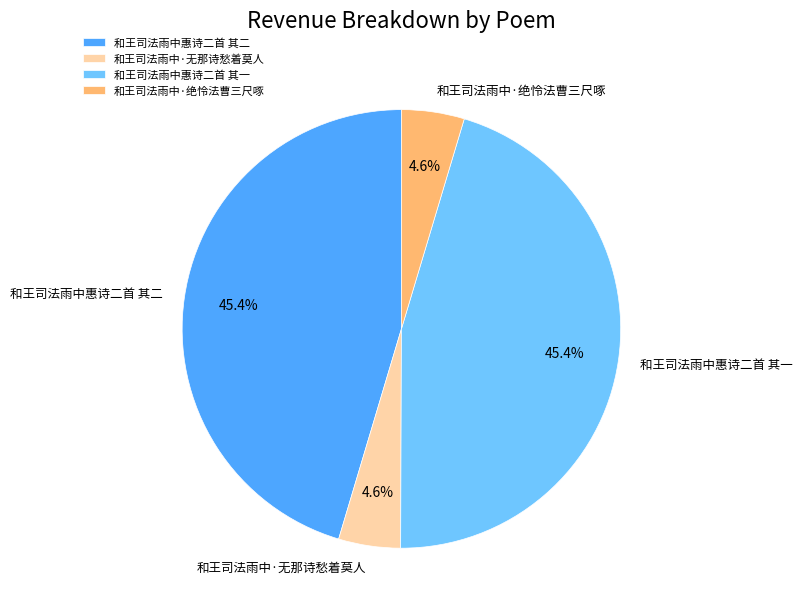

Does 和王司法雨中惠诗二首 其一 account for over 50% of the chart?

No